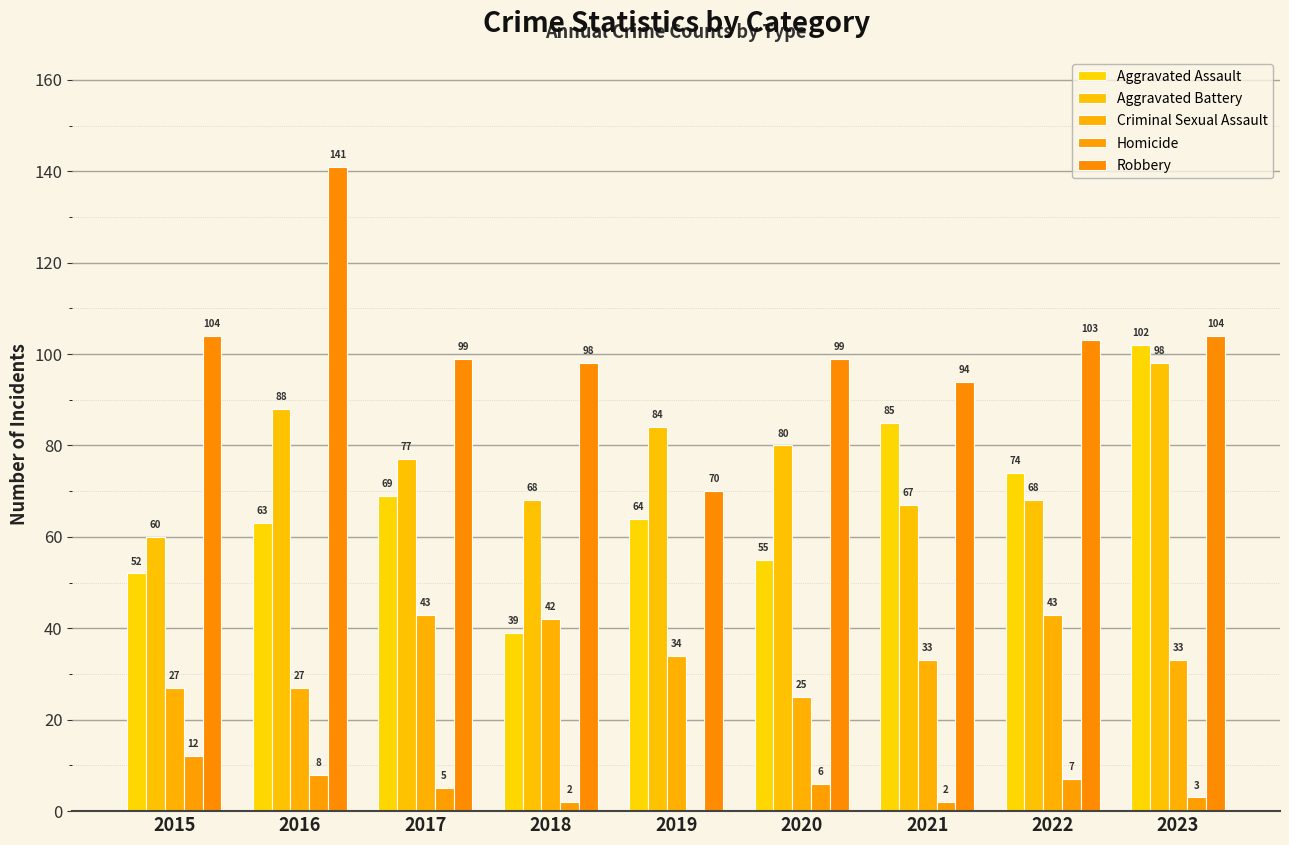

How many series are shown in this chart?

5